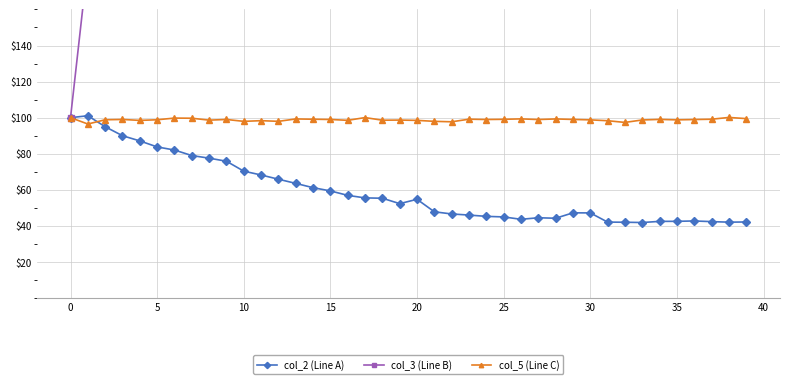

Rank the series at 39 from highest to lowest value.

col_3 (Line B), col_5 (Line C), col_2 (Line A)